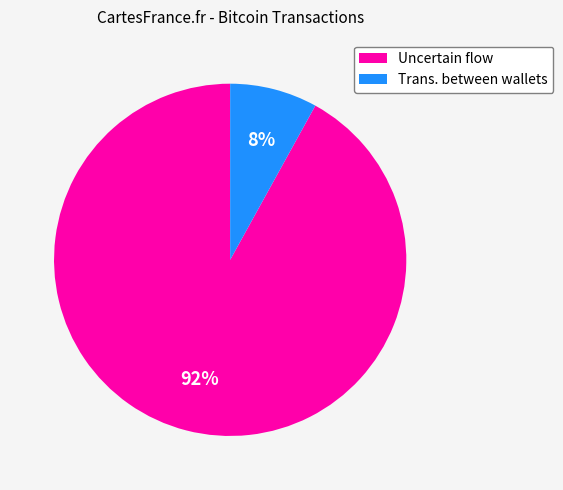

To the nearest percent, what is the average slice percentage?

50%